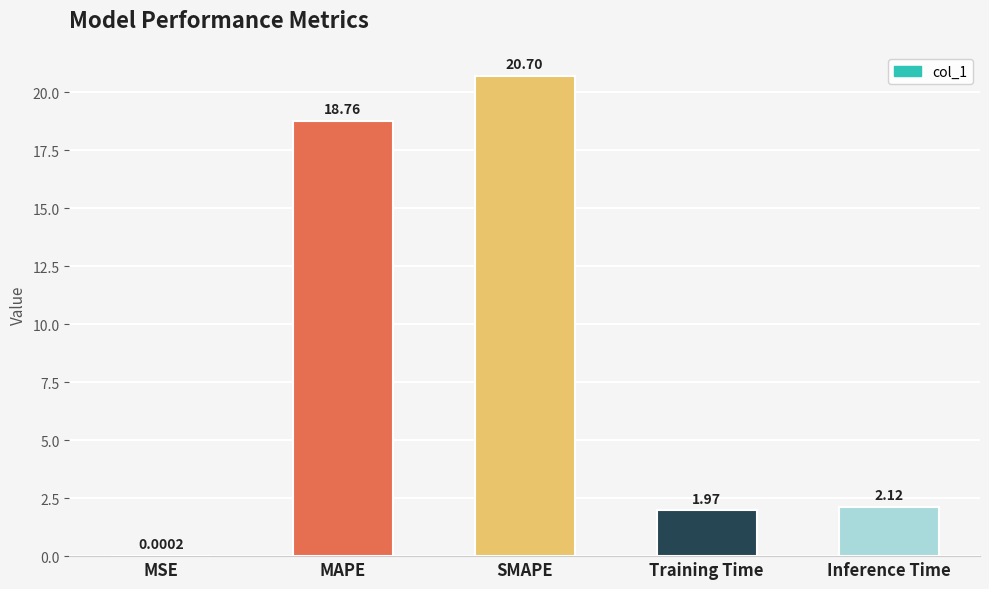

Count the number of categories in the chart.

5